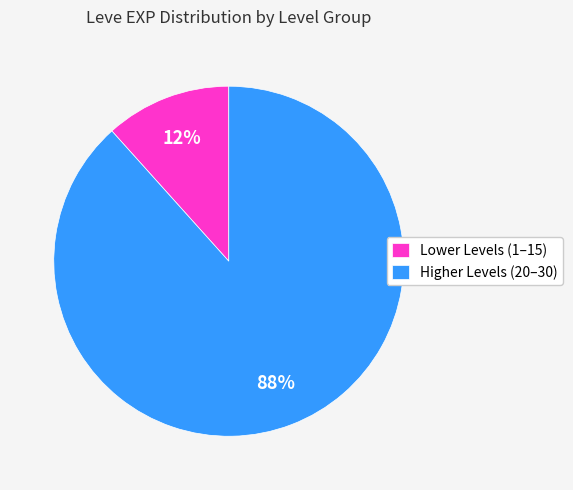

Which slice is the smallest?

Lower Levels (1–15)